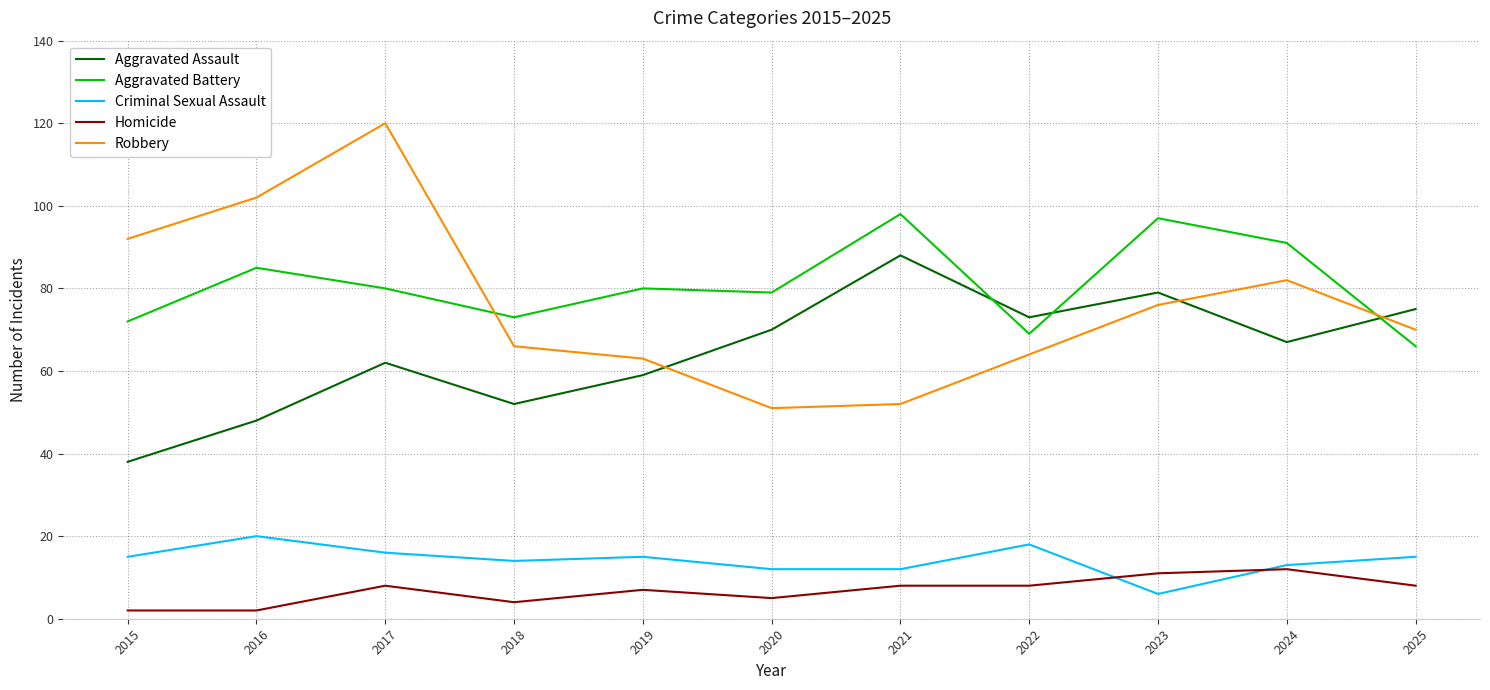

Is the value of Aggravated Battery at 2023 greater than the value of Criminal Sexual Assault at 2019?

Yes